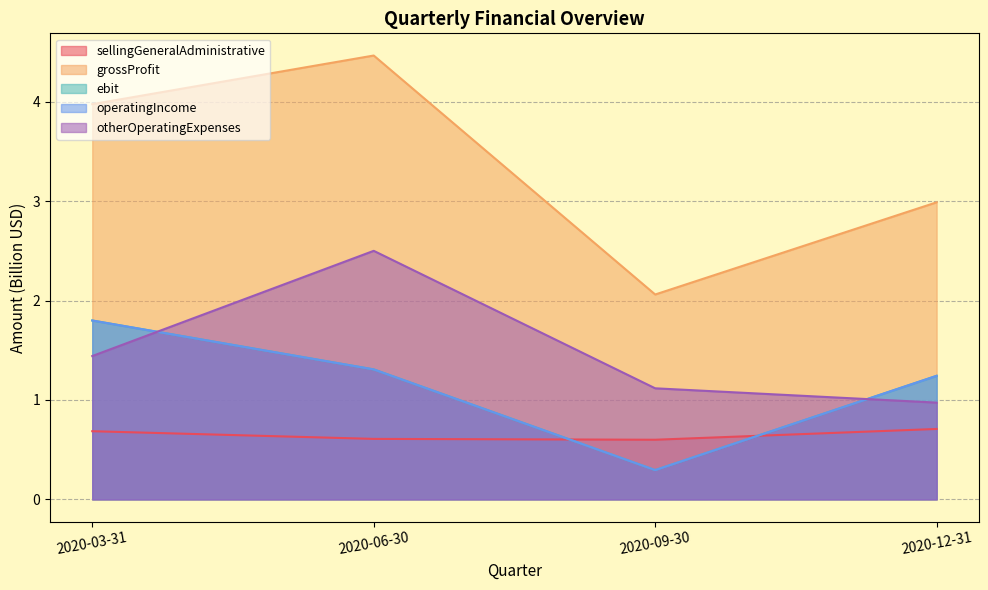

Which series changed the most between 2020-03-31 and 2020-12-31?

grossProfit